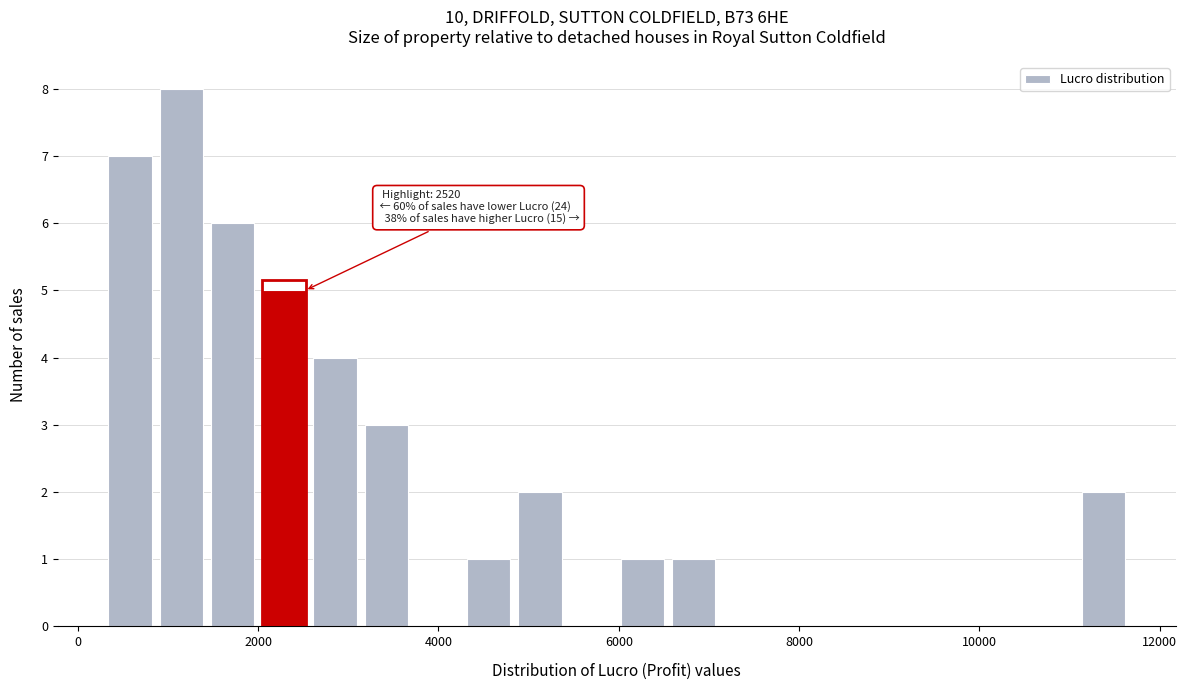

Around what value on the x-axis is the tallest bar? Give the approximate position of its centre, as read against the axis.

1200